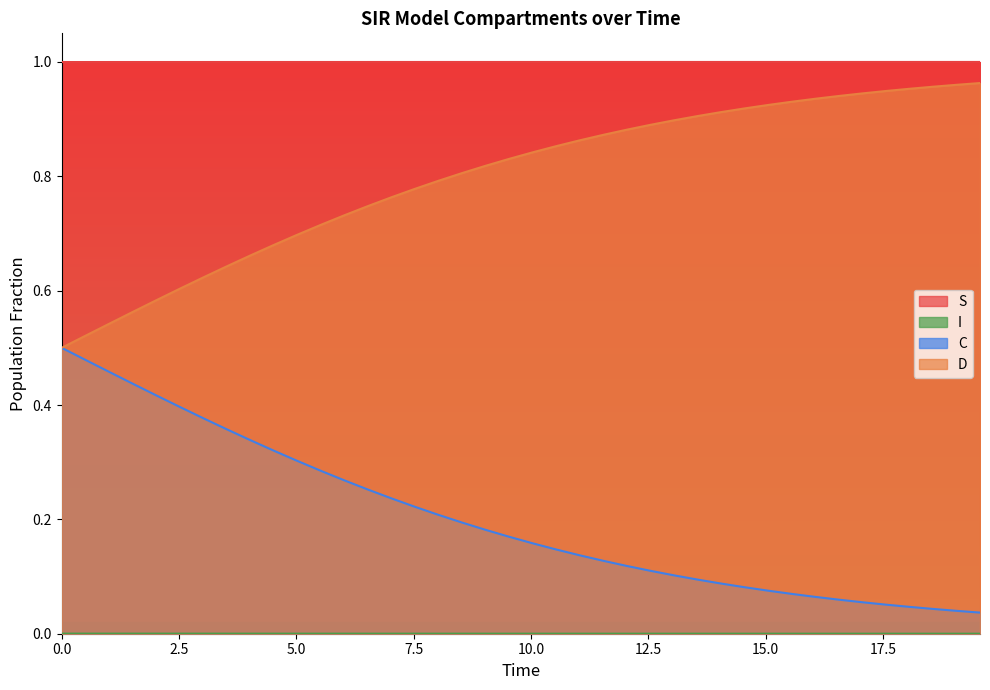

Which series has the largest total across all categories?

S